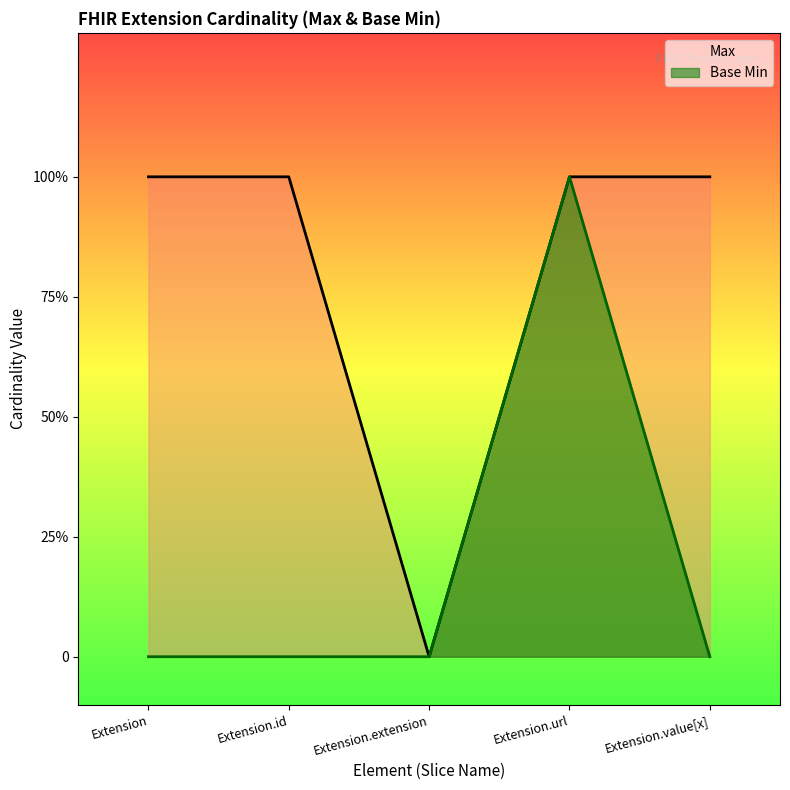

At which label does Max reach its peak?

Extension